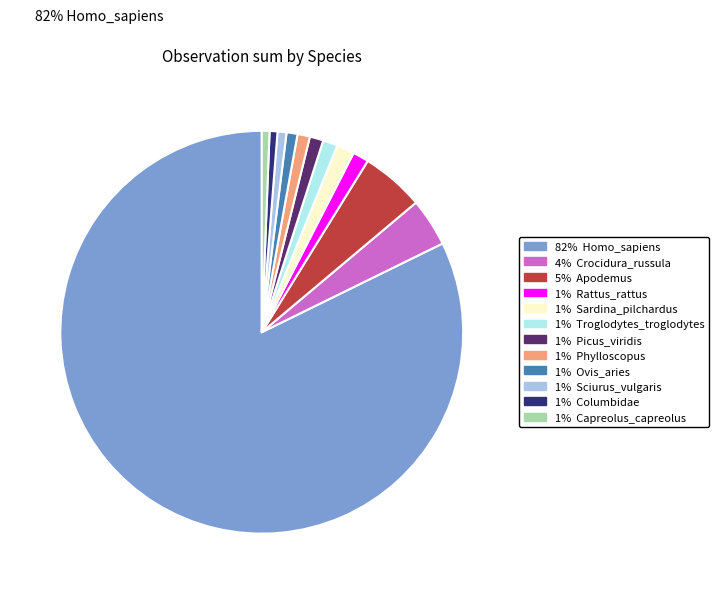

Is there any slice that represents more than half of the pie?

Yes